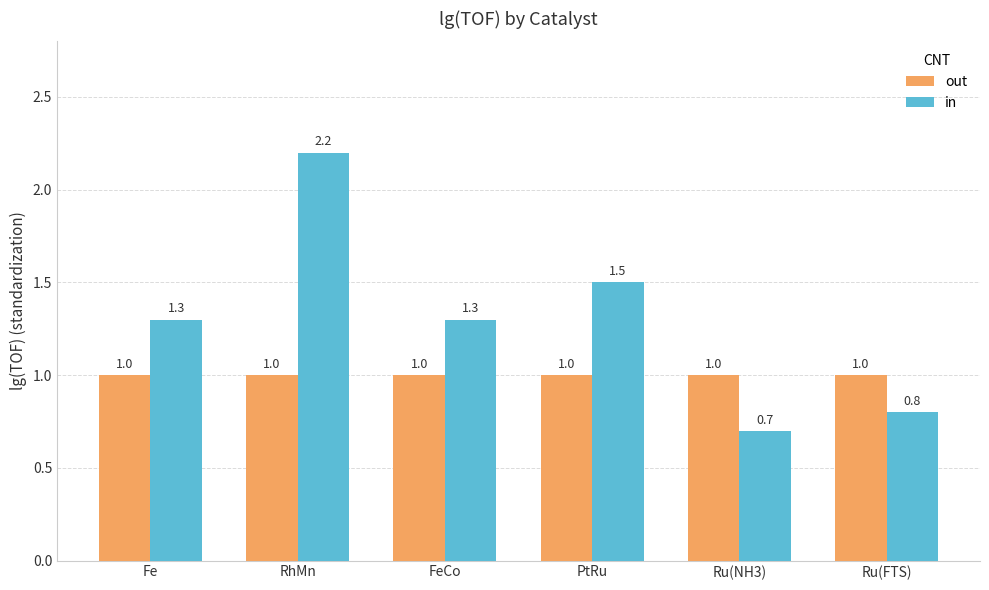

The value of out at RhMn is 1.0. True or false?

True